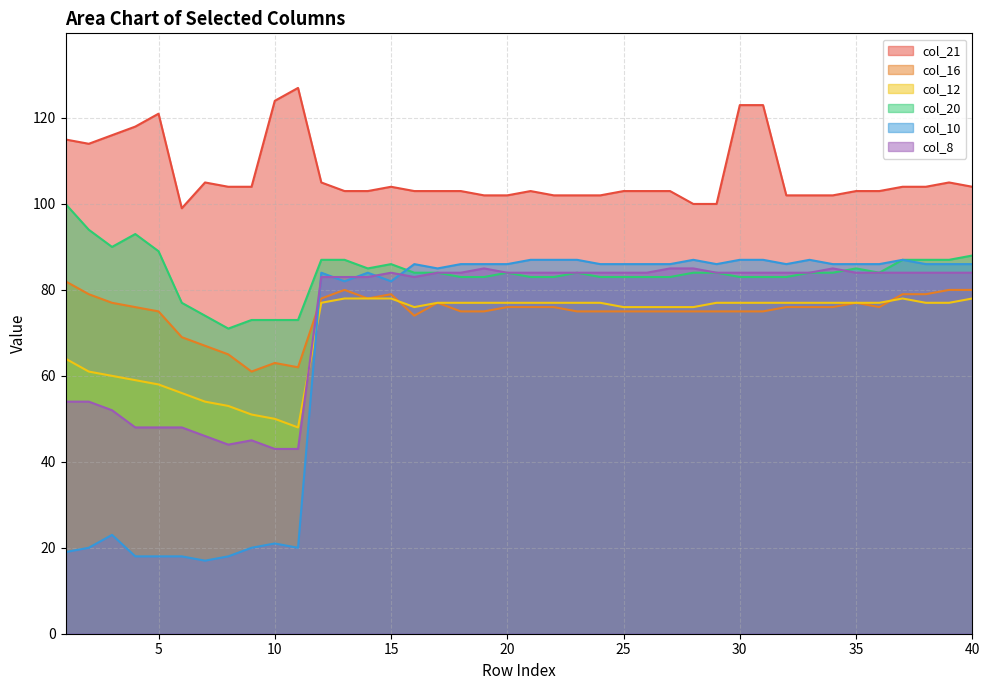

At which category is the sum across all series the highest?

30